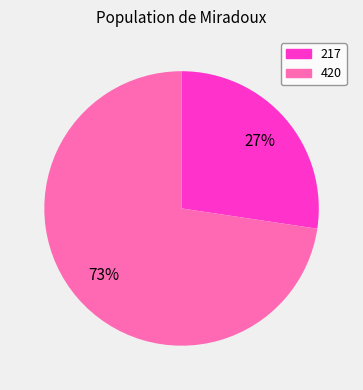

The 217 slice represents 18% of the pie. True or false?

False